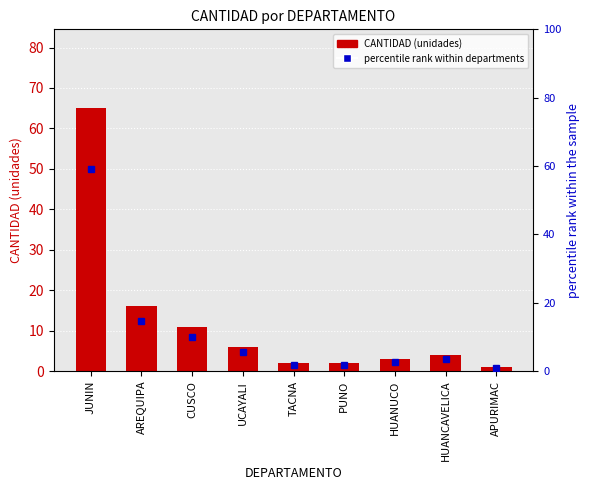

What position from the right is AREQUIPA?

8